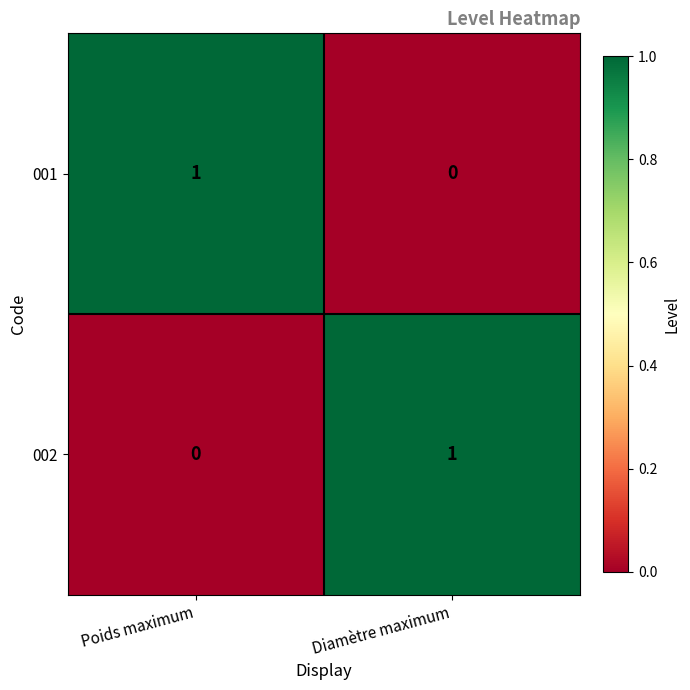

How many categories are shown in the chart?

2